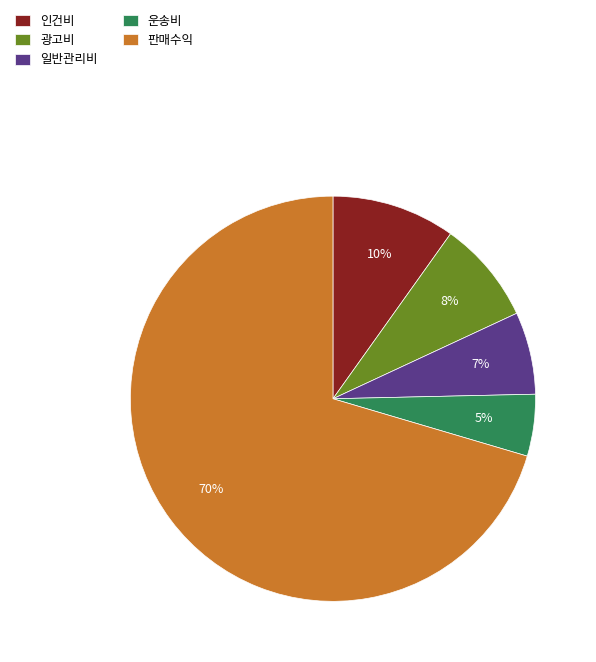

To the nearest percent, what portion does 인건비 represent?

10%